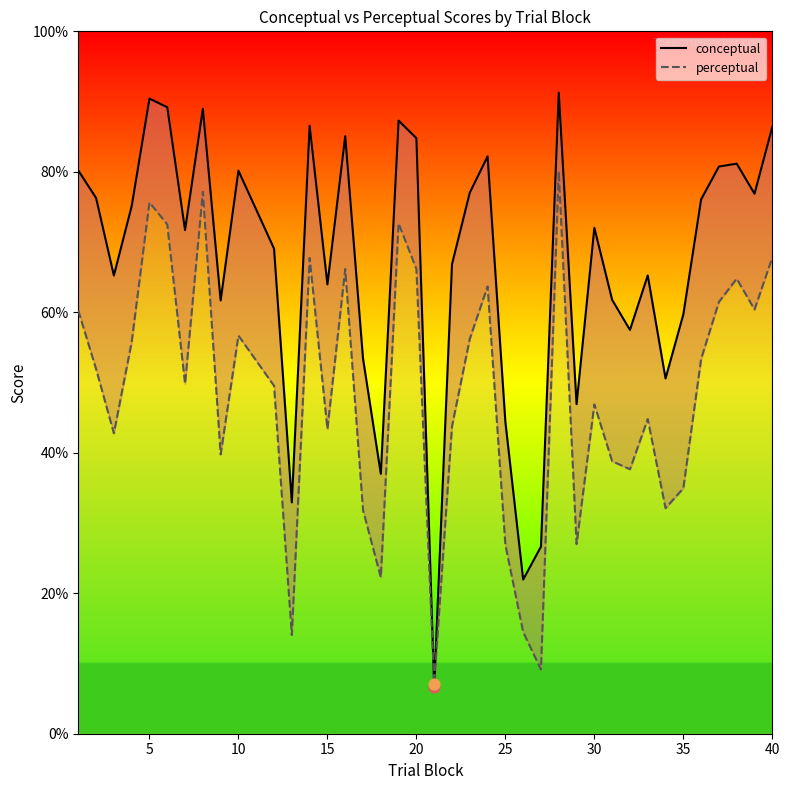

Which series reaches the maximum Y coordinate?

conceptual